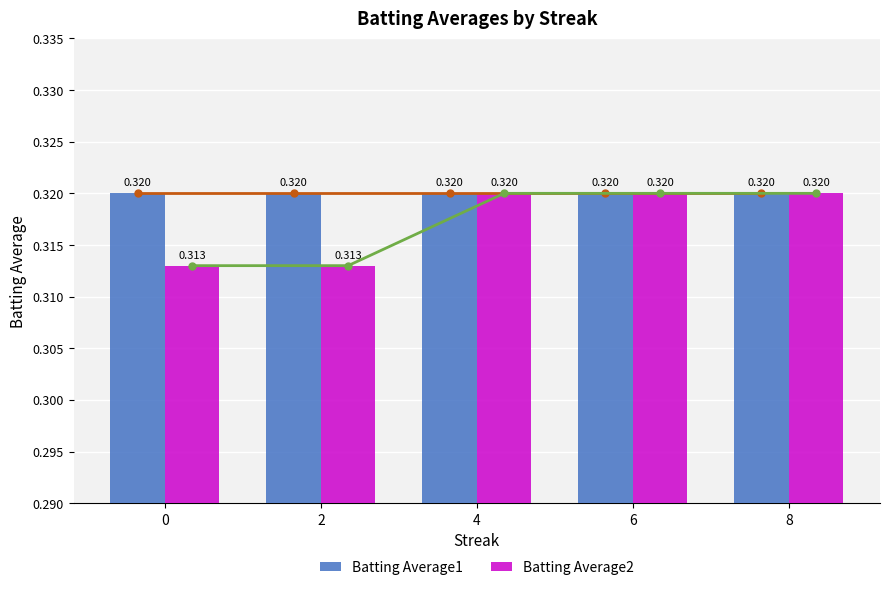

Is the value of Batting Average2 at 0 greater than the value of Batting Average1 at 2?

No